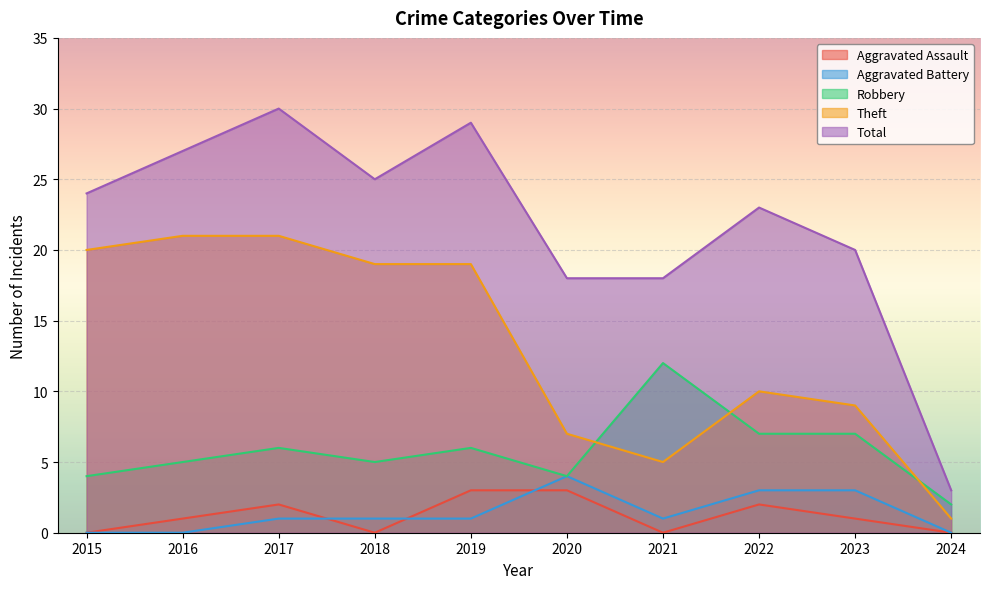

True or false: Aggravated Battery and Robbery intersect in this chart.

False